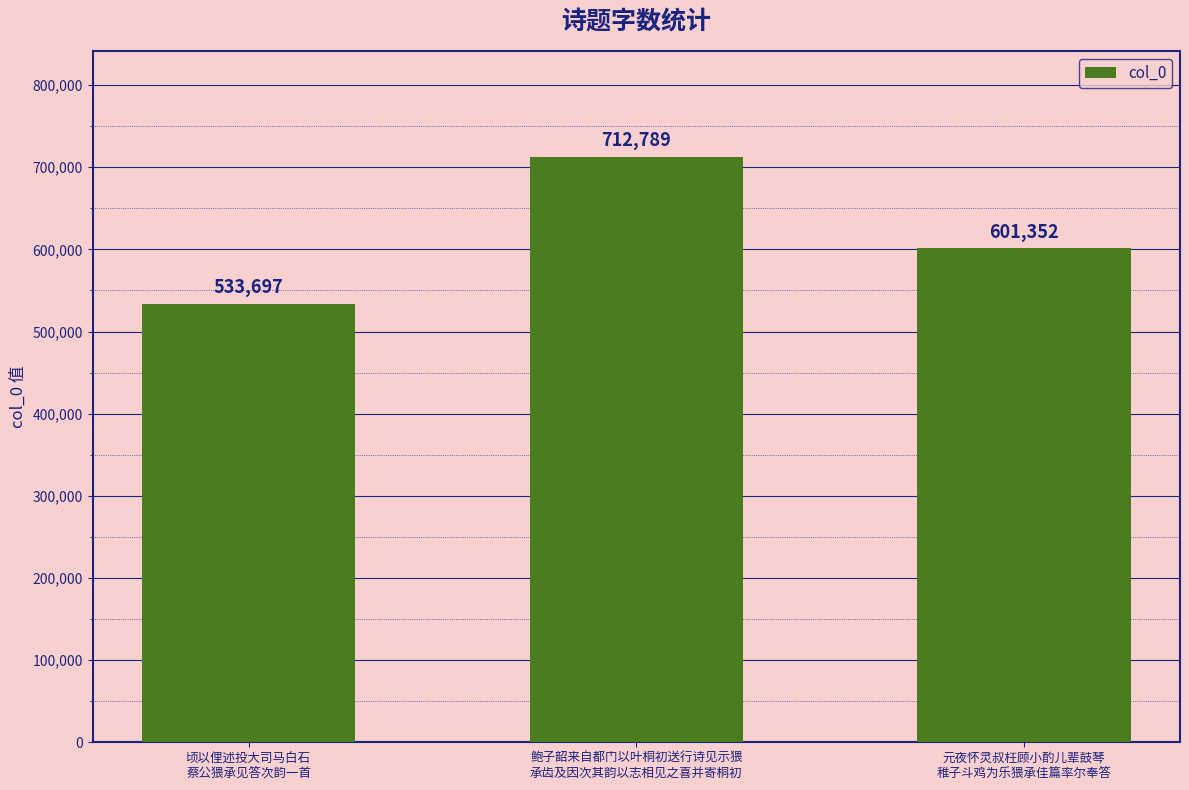

What is the difference between the maximum and minimum values?

179092